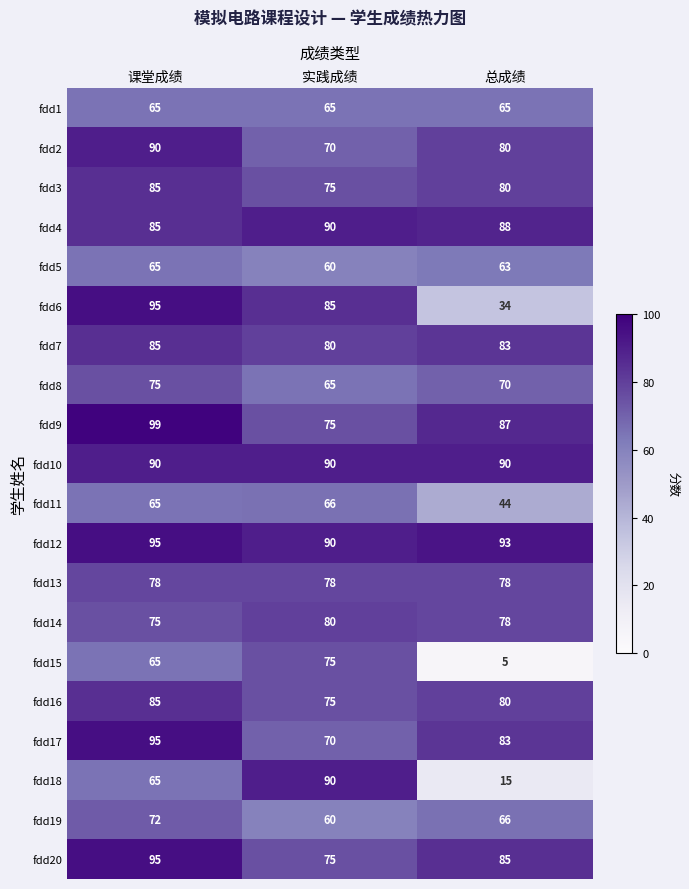

The value of fdd19 at 总成绩 is 66. True or false?

True